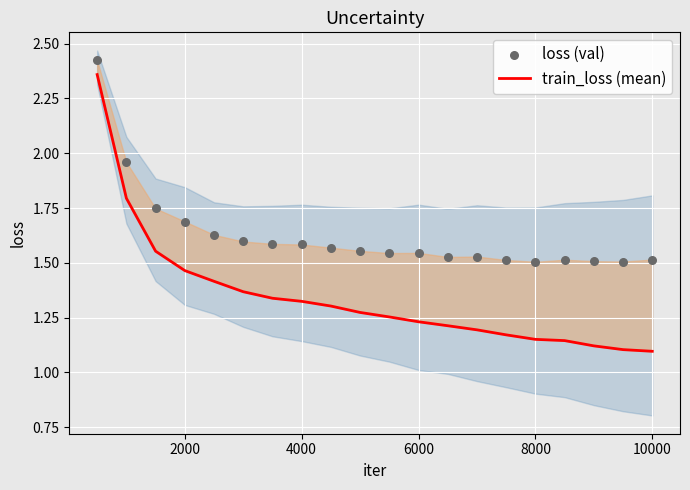

At how many categories does at least one series exceed 2?

1